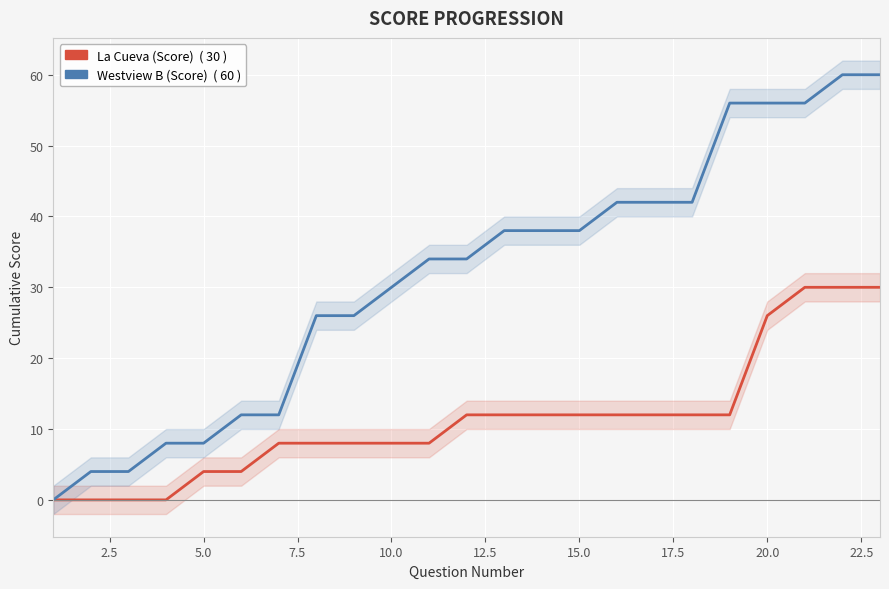

What is the spread (max minus min) of values at 17?

30